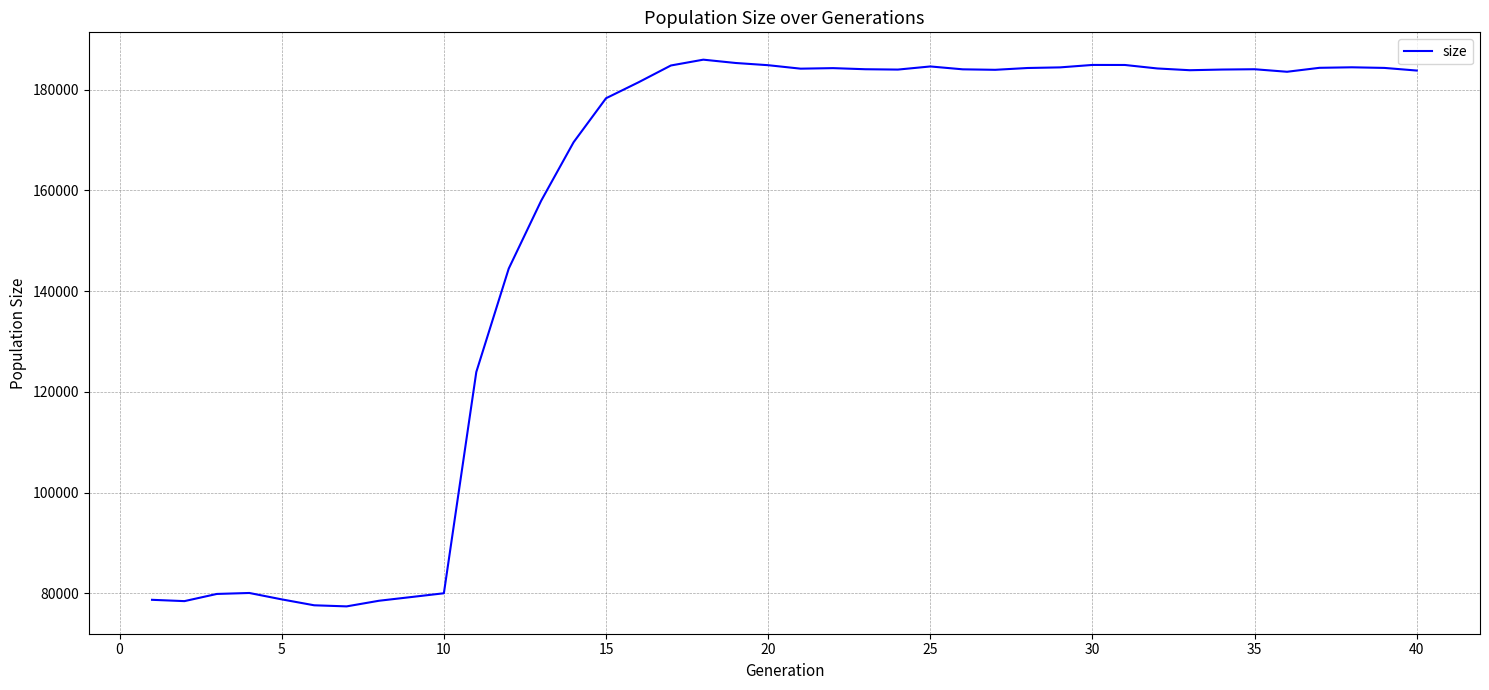

What is the difference between the maximum and minimum values?

108519